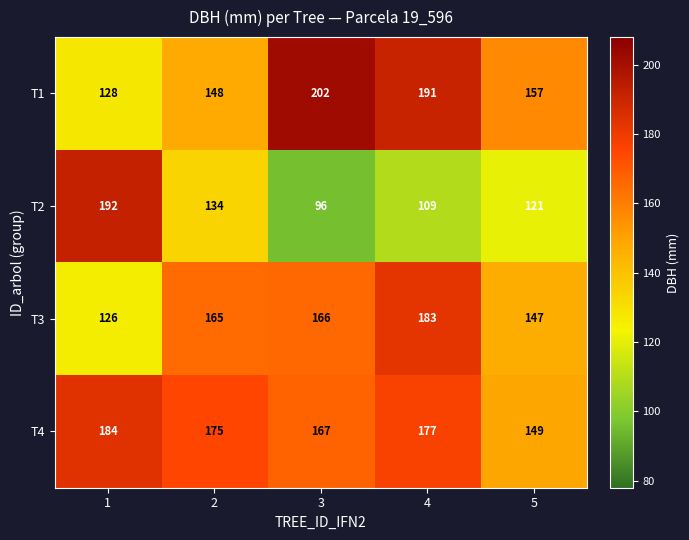

At how many categories does at least one series exceed 117?

5